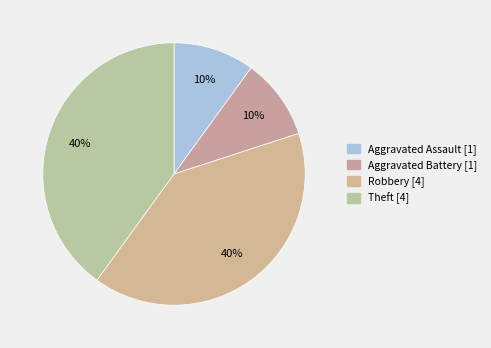

What is the smallest slice in the pie chart?

Aggravated Assault